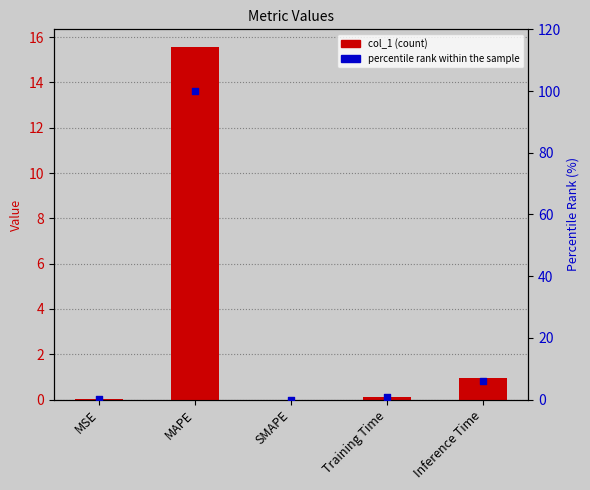

Which series has the largest Y range (max minus min)?

percentile rank within the sample